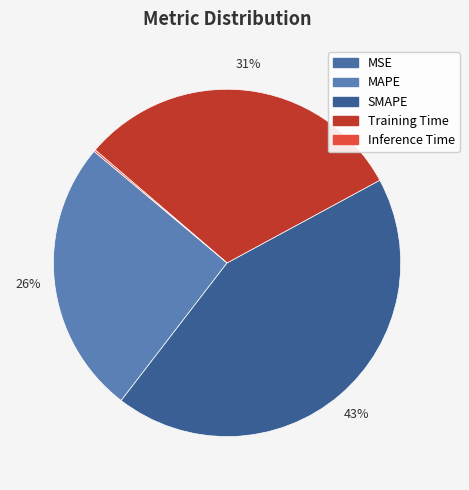

True or false: MSE accounts for 0% of the total.

True